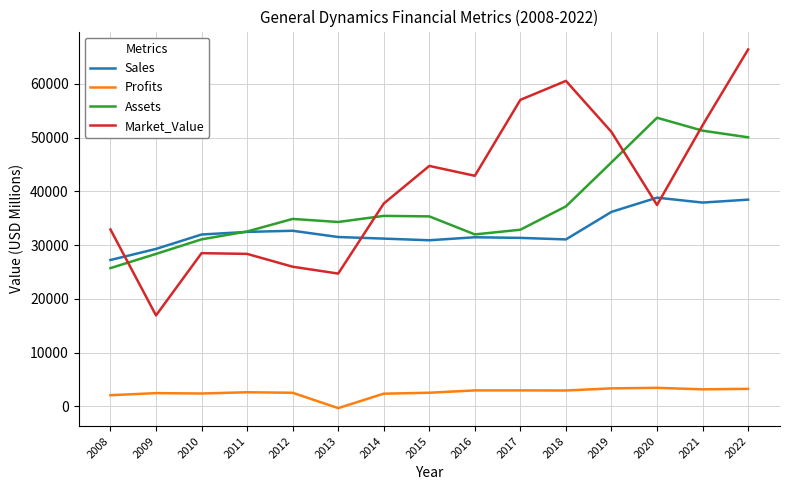

What are all the series names shown in the legend?

Sales, Profits, Assets, Market_Value